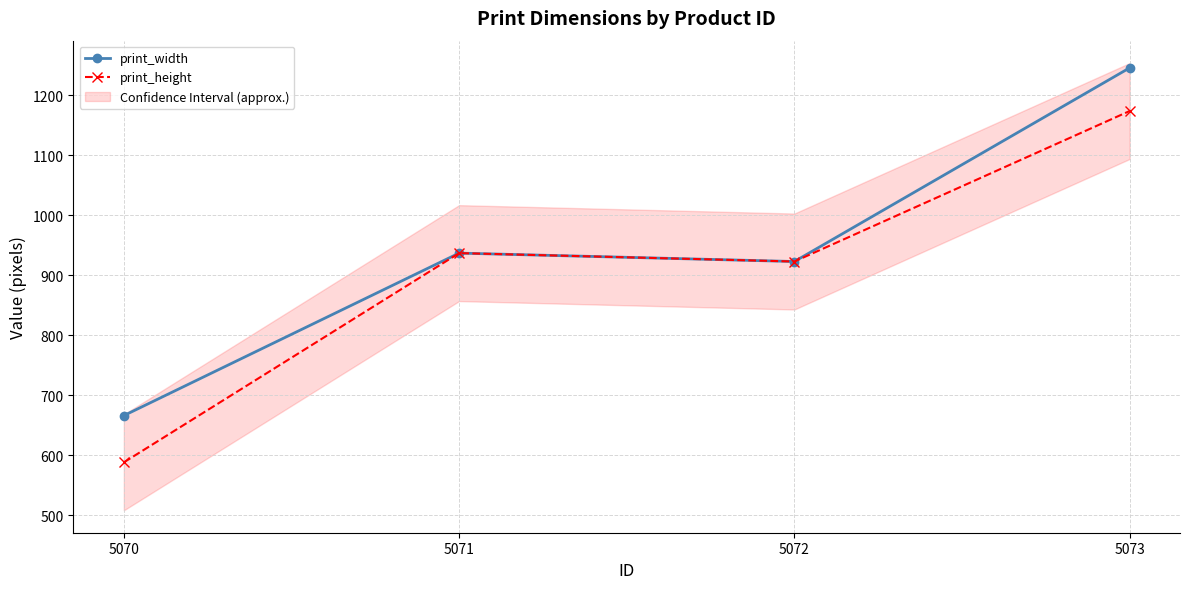

Where is the first local minimum for print_width?

5072